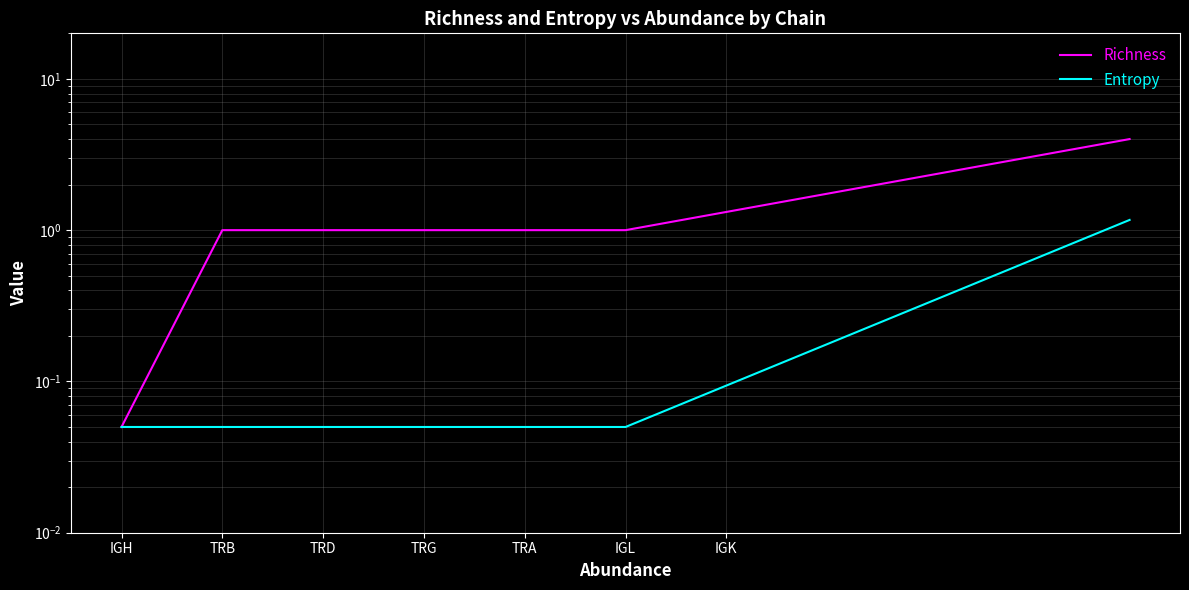

Rank the series at IGH from highest to lowest value.

Richness, Entropy